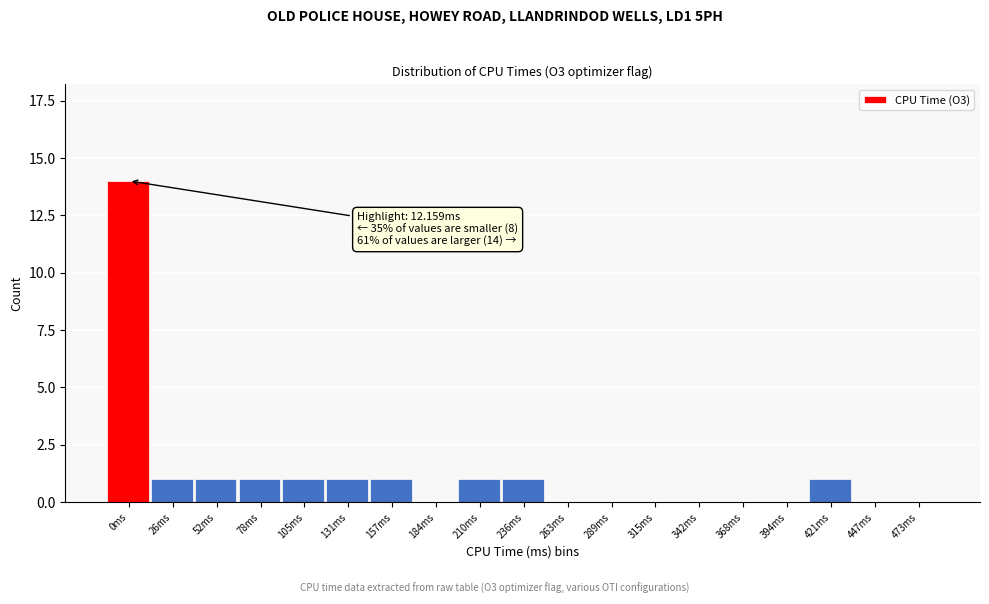

Reading left to right, extract all data points from this chart.

0ms=14	26ms=1	52ms=1	78ms=1	105ms=1	131ms=1	157ms=1	184ms=0	210ms=1	236ms=1	263ms=0	289ms=0	315ms=0	342ms=0	368ms=0	394ms=0	421ms=1	447ms=0	473ms=0